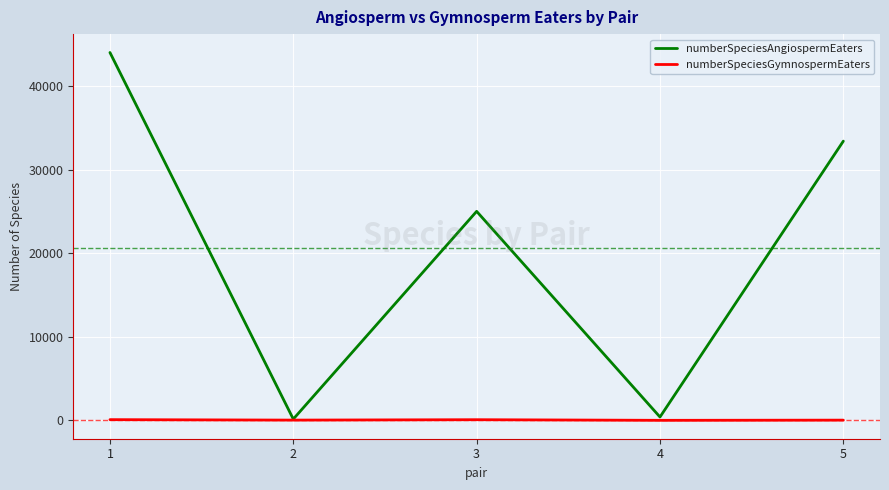

At 4, list the series in order from largest to smallest.

numberSpeciesAngiospermEaters, numberSpeciesGymnospermEaters